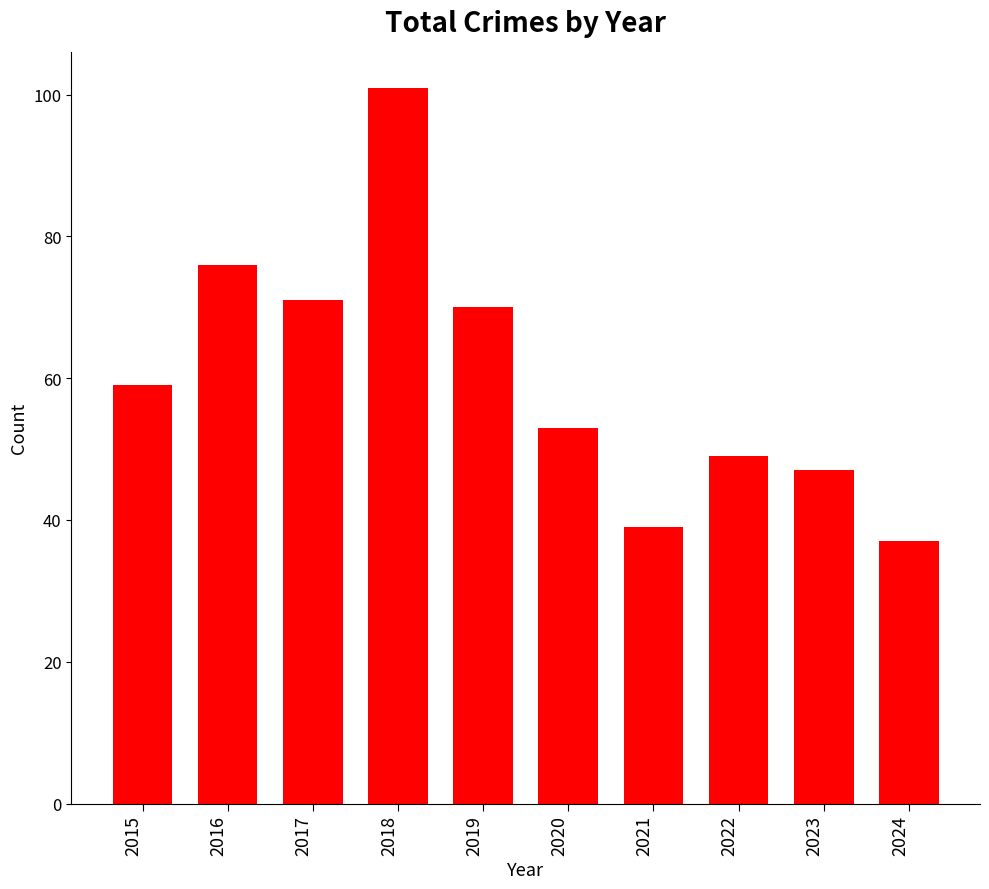

Which category has the highest value across all series?

2018